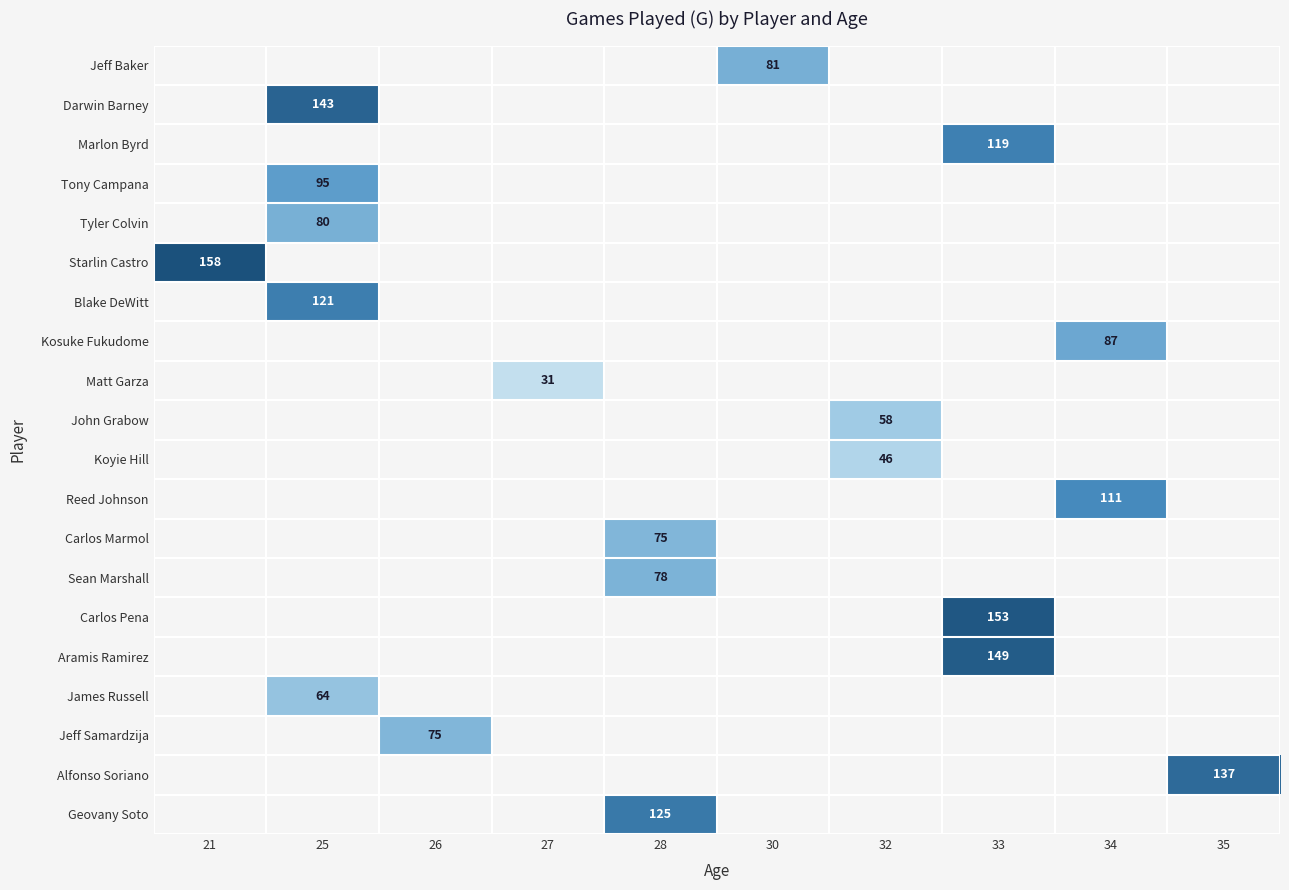

The value of Koyie Hill at 32 is 68. True or false?

False